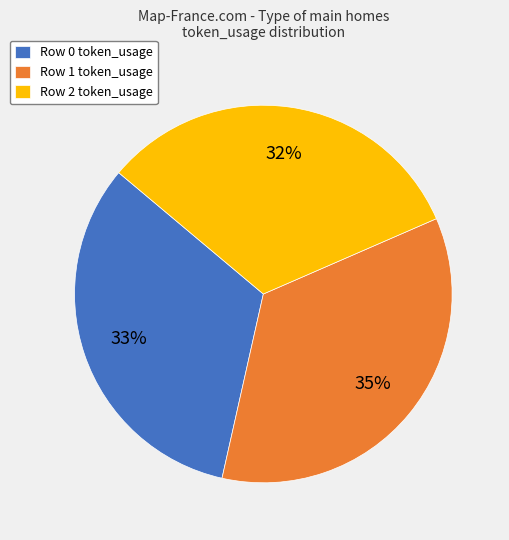

To the nearest percent, what is the difference between the Row 1 token_usage and Row 0 token_usage slice percentages?

2%